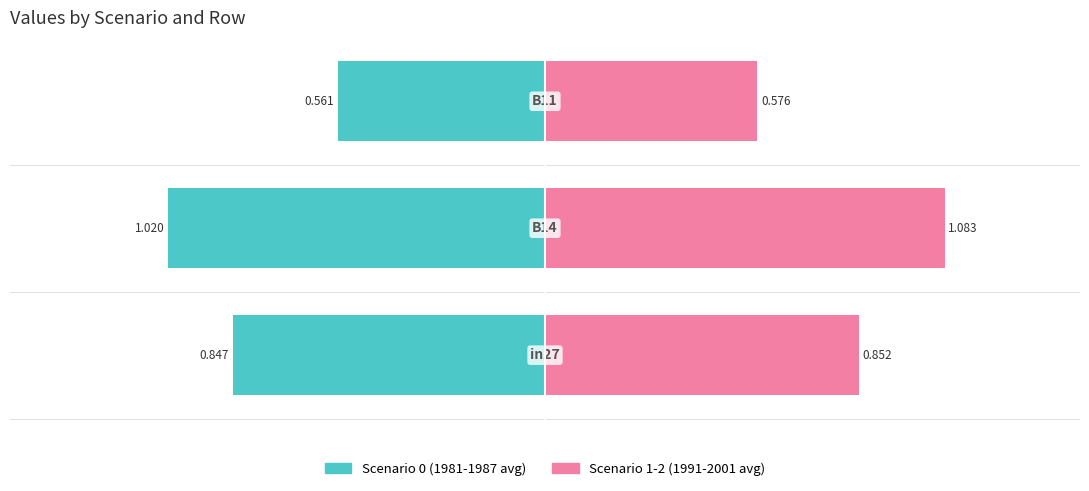

What is the greatest value displayed?

1.1